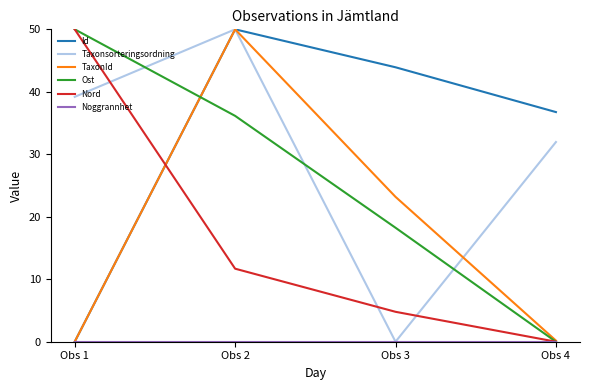

Is it true that Taxonsorteringsordning equals 85.7 at Obs 2?

False